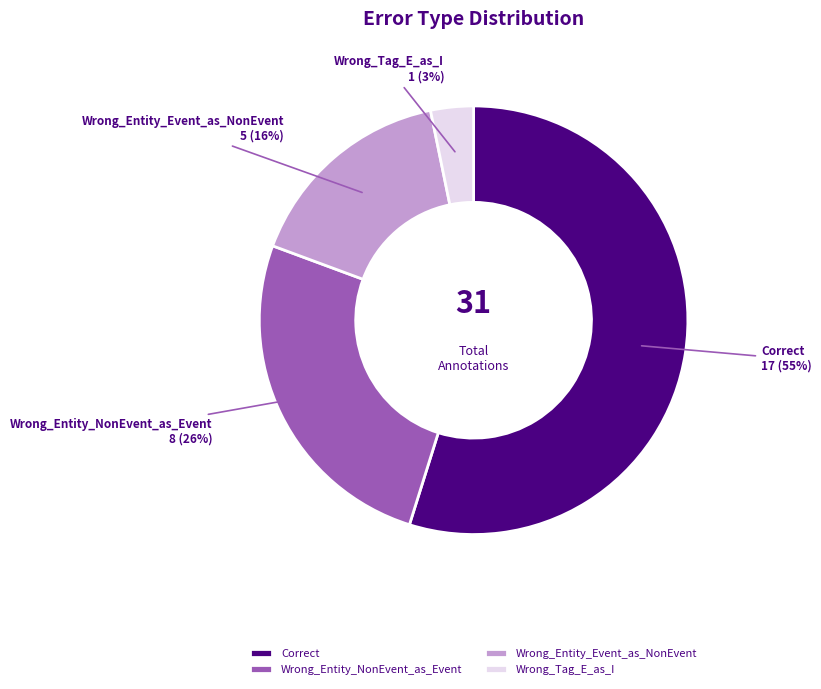

Which has a higher value, Correct or Wrong_Entity_Event_as_NonEvent?

Correct